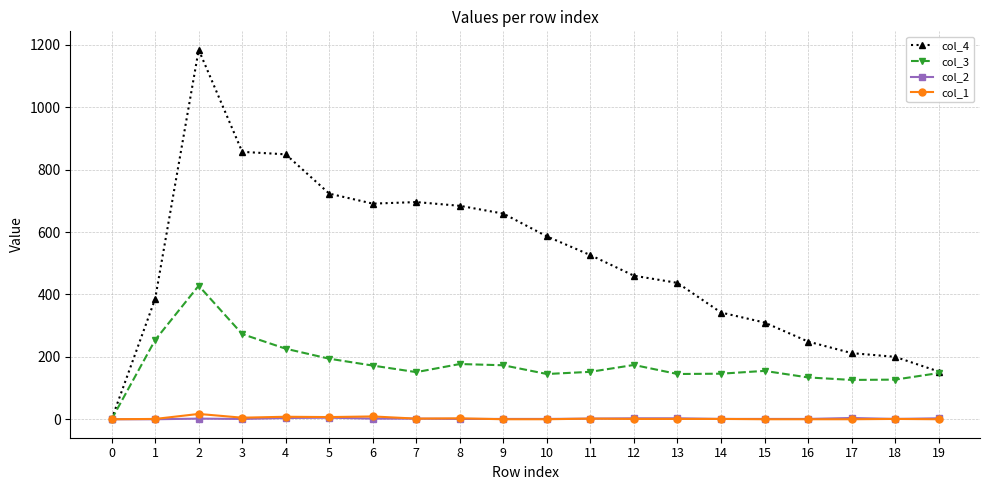

Which series has the largest total across all categories?

col_4